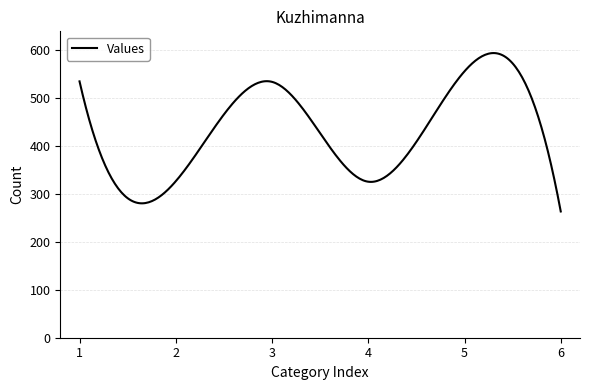

What is the greatest value displayed?

593.0